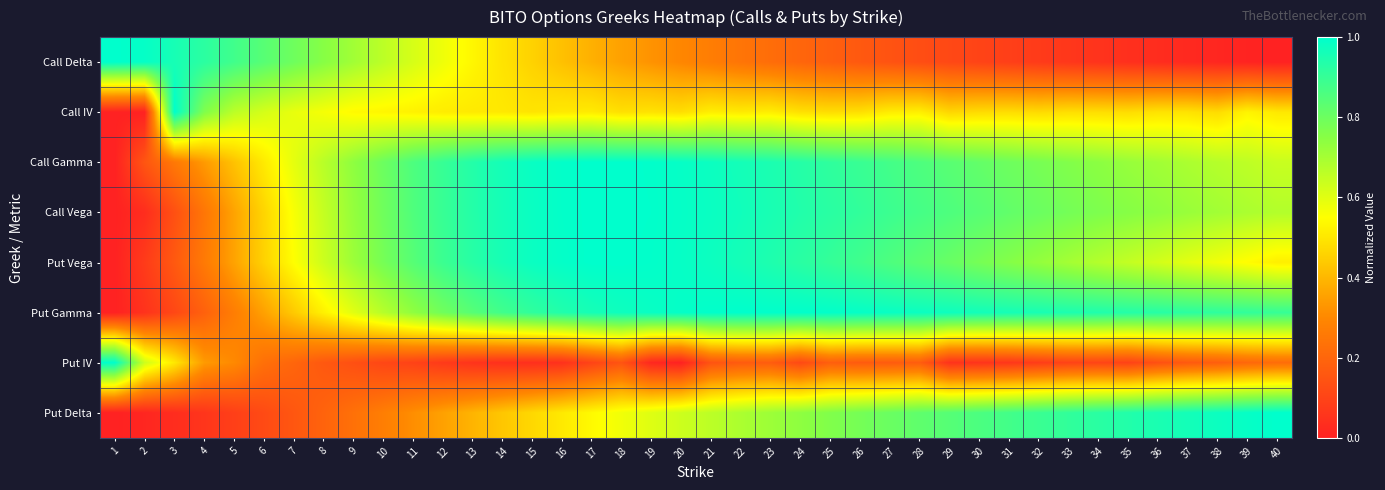

Which has a higher value, 36 or 32?

32